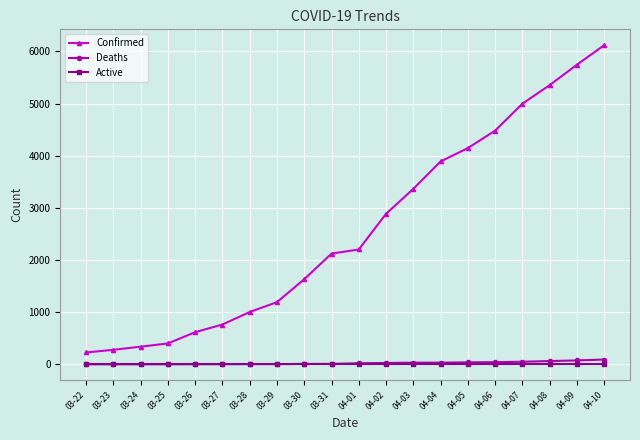

At which label does Confirmed reach its peak?

04-10